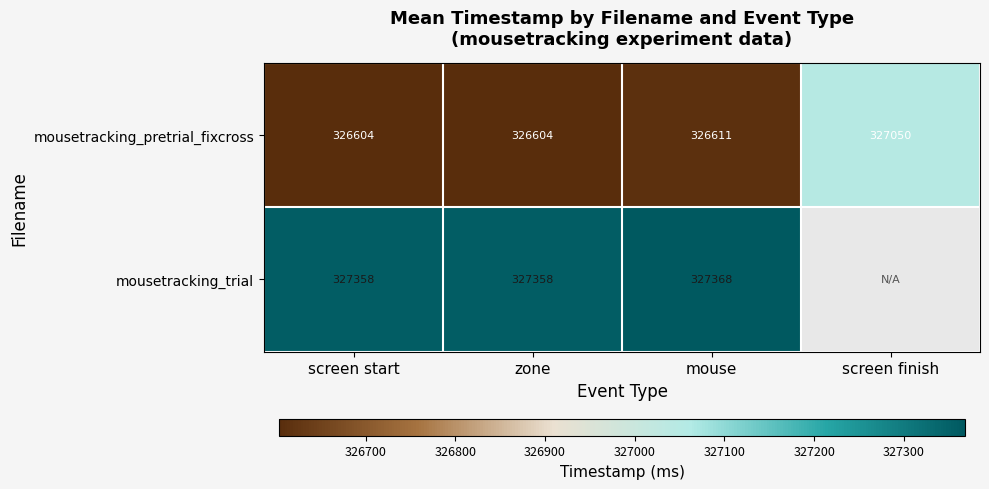

At screen start, list the series in order from smallest to largest.

mousetracking_pretrial_fixcross, mousetracking_trial